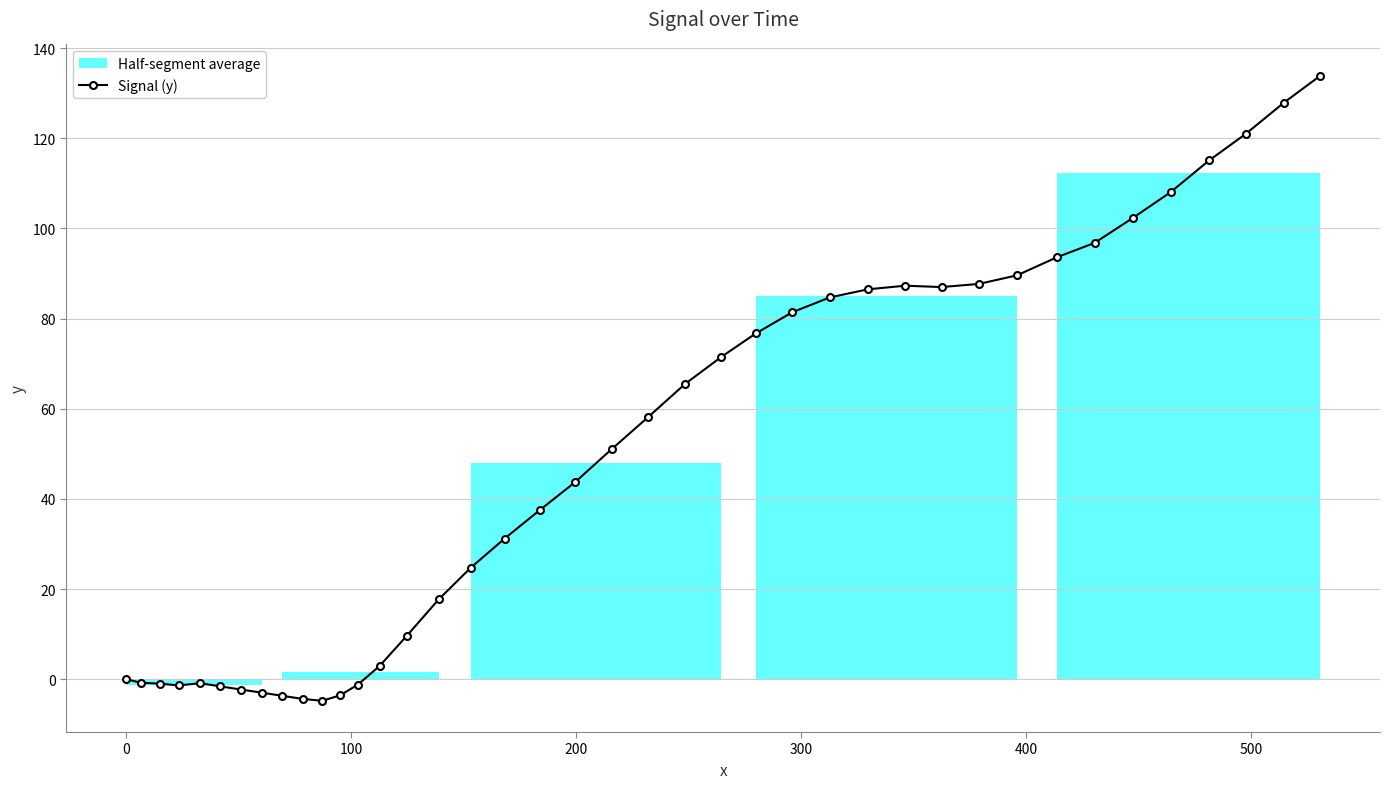

True or false: the data shows 36.7 at 16.

False